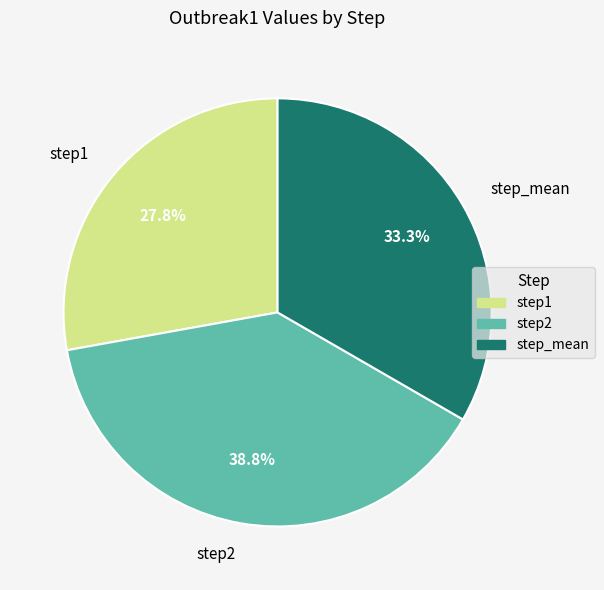

Rank the categories by value from lowest to highest.

step1, step_mean, step2